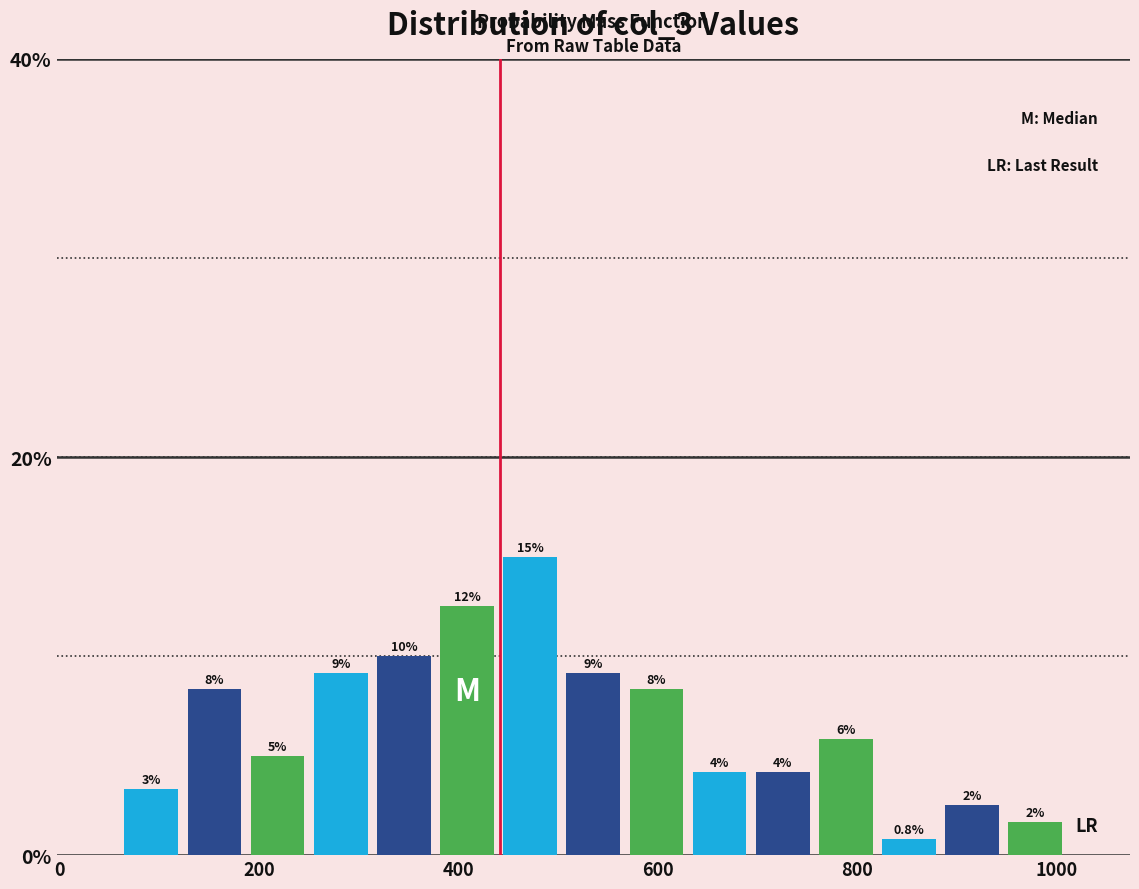

Read against the x-axis, roughly where is the centre of the tallest bar?

480